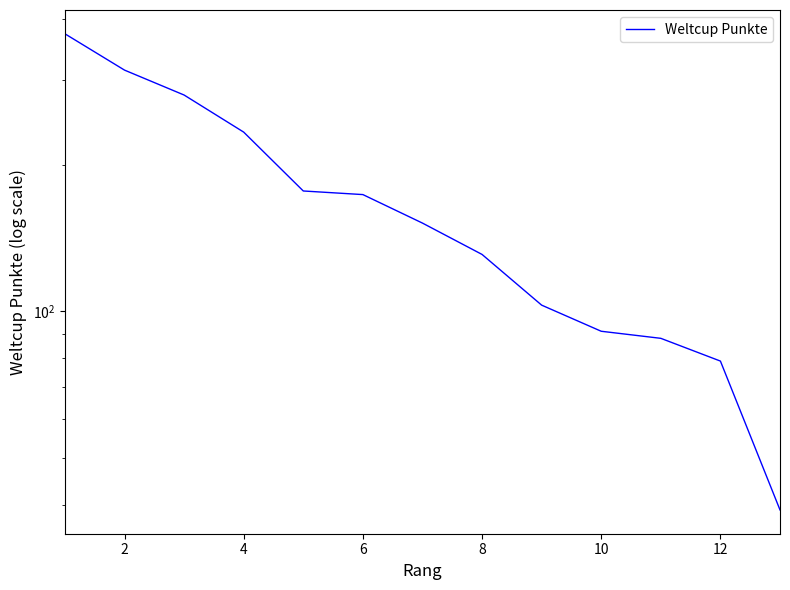

Which has a higher value, 12 or 10?

10